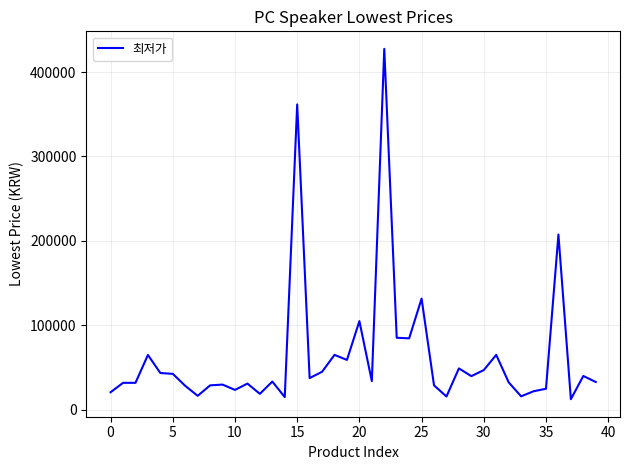

What is the greatest value displayed?

427450